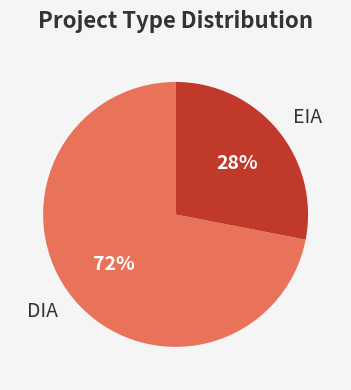

How many segments does this pie chart have?

2